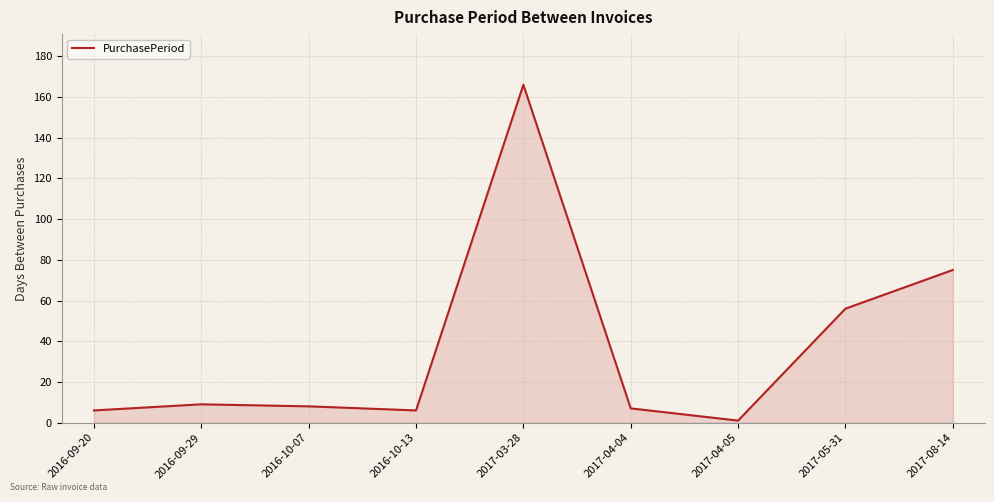

Is it true that the value at 2017-05-31 is 95?

False